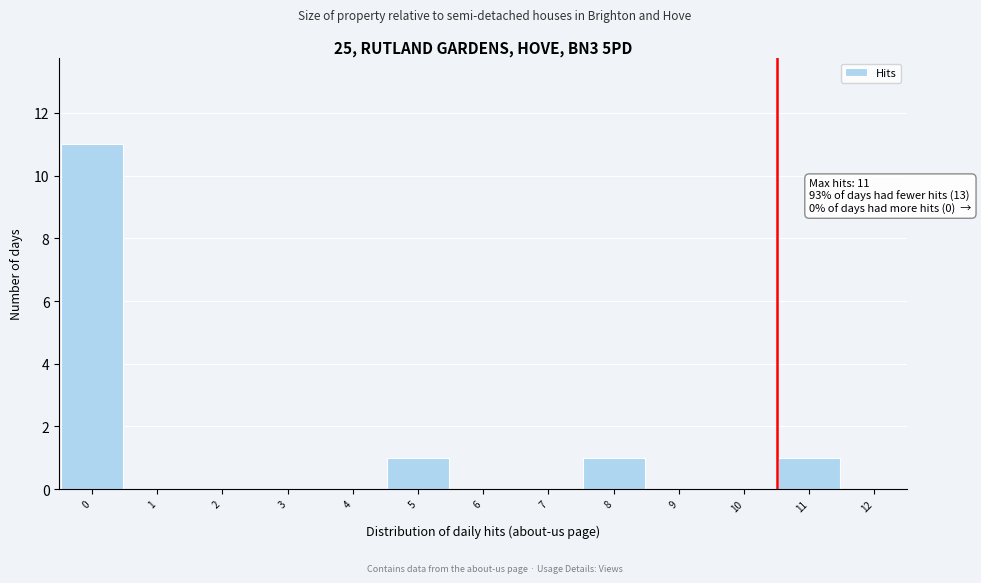

Reading left to right, what are all the values shown in this chart?

0=11	1=0	2=0	3=0	4=0	5=1	6=0	7=0	8=1	9=0	10=0	11=1	12=0